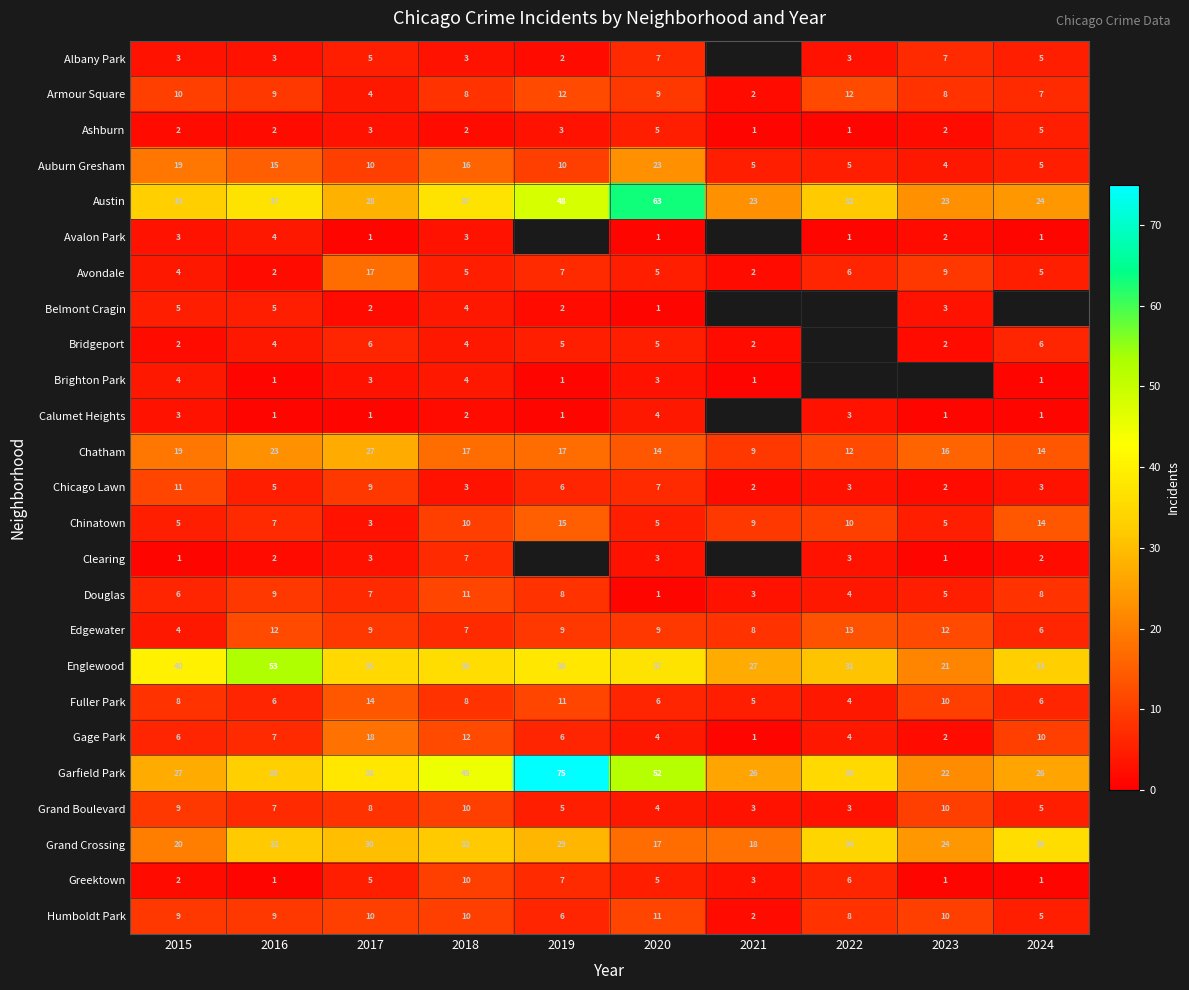

Between 2018 and 2015, which is larger?

2018